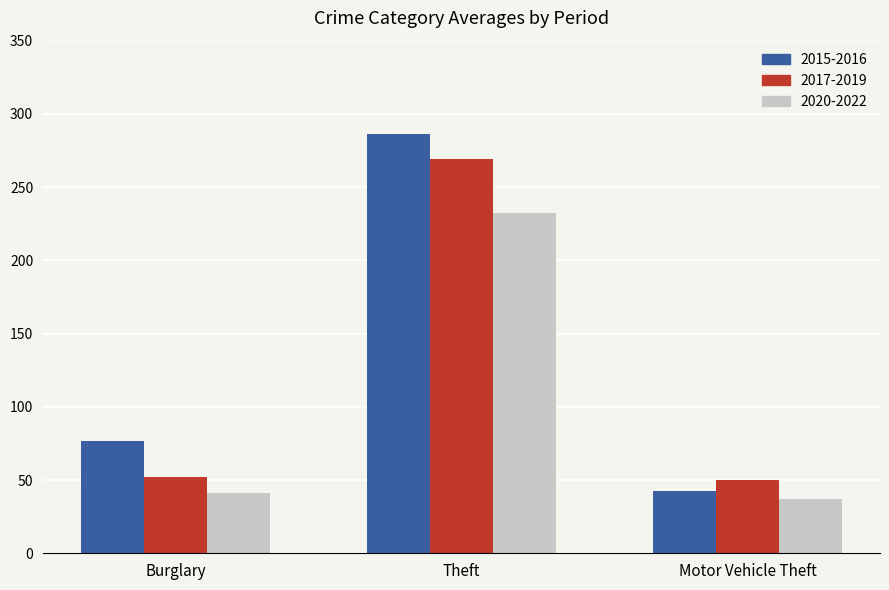

What value does the 2020-2022 series have at Theft?

232.0